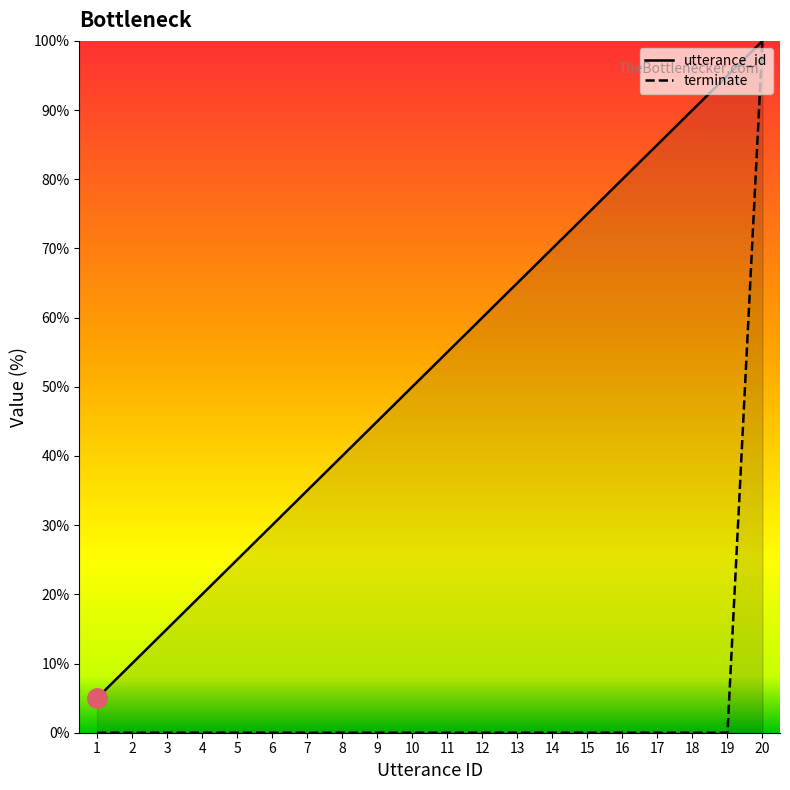

What is the difference between the maximum and minimum values in the terminate series?

100.0